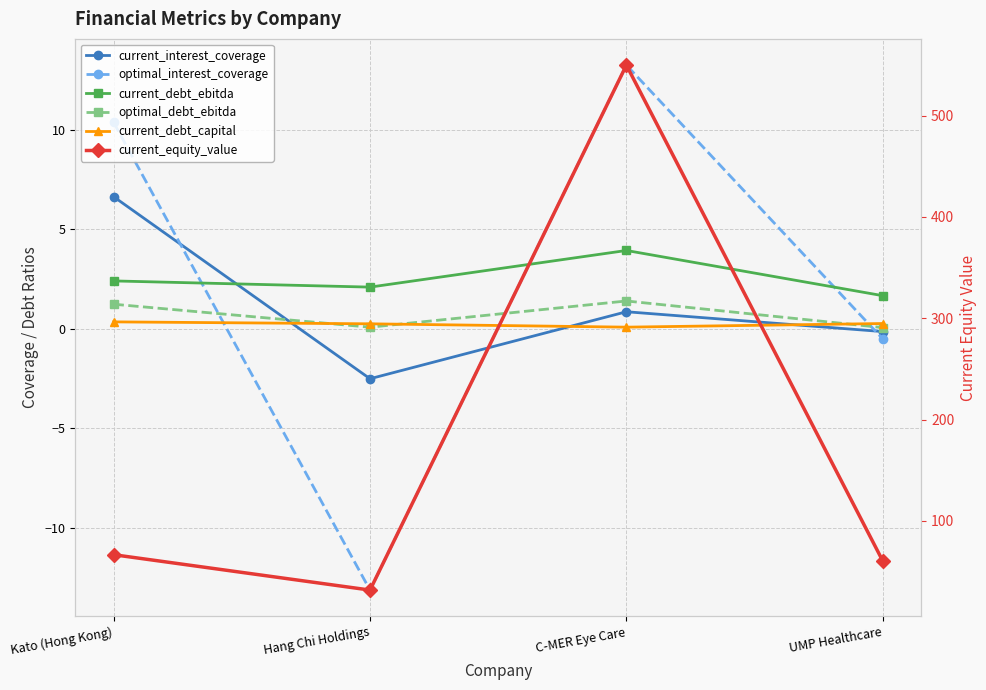

True or false: current_interest_coverage has more than 2 points higher than both neighbors.

False